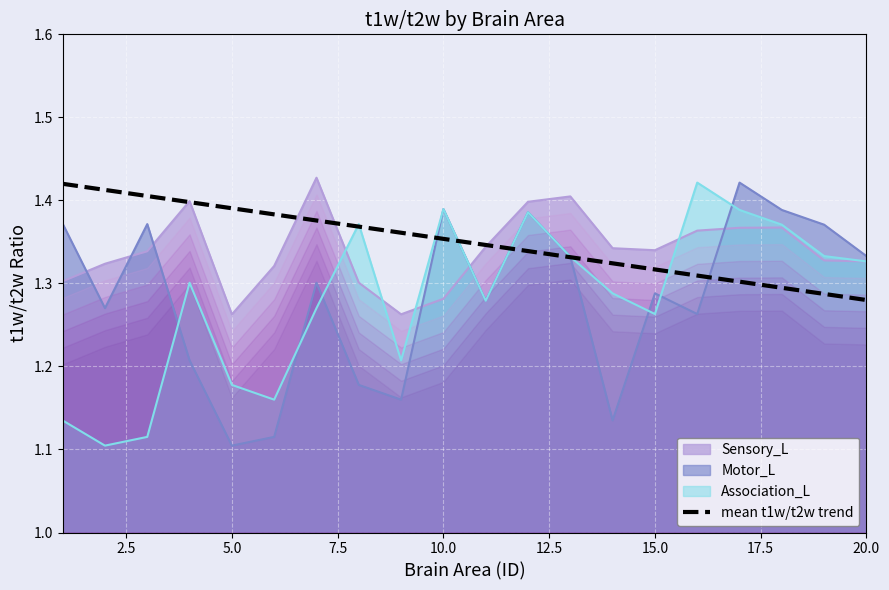

True or false: Association_L has a value of 2.0 at 10.0.

False